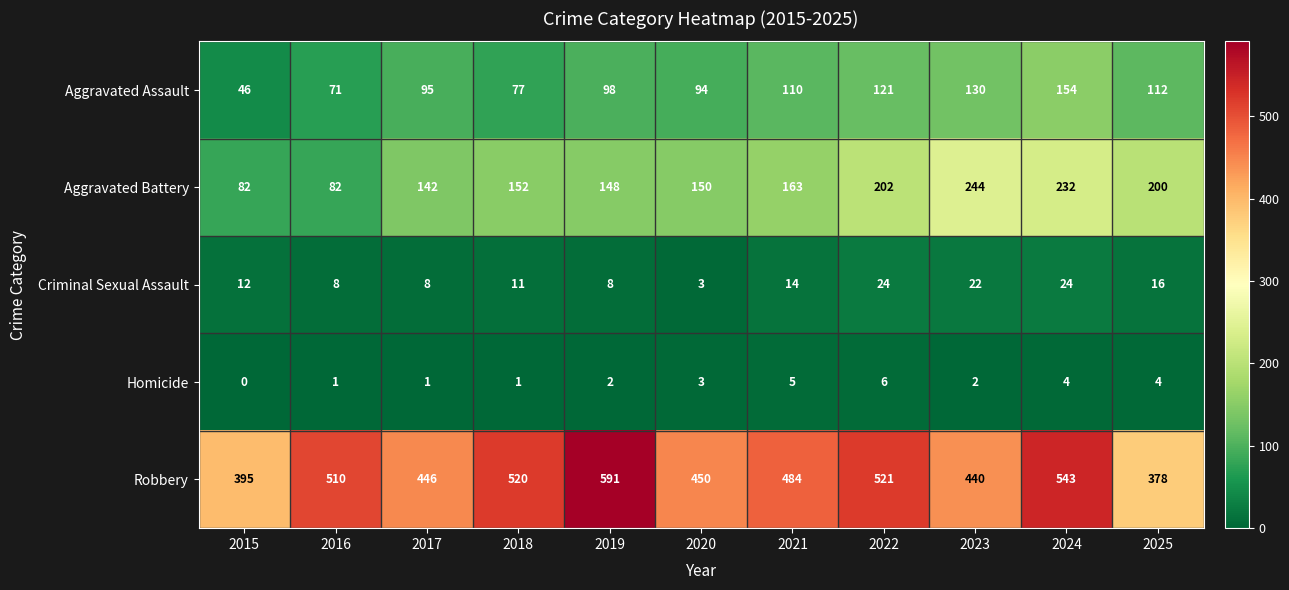

Which category has the highest value across all series?

2019